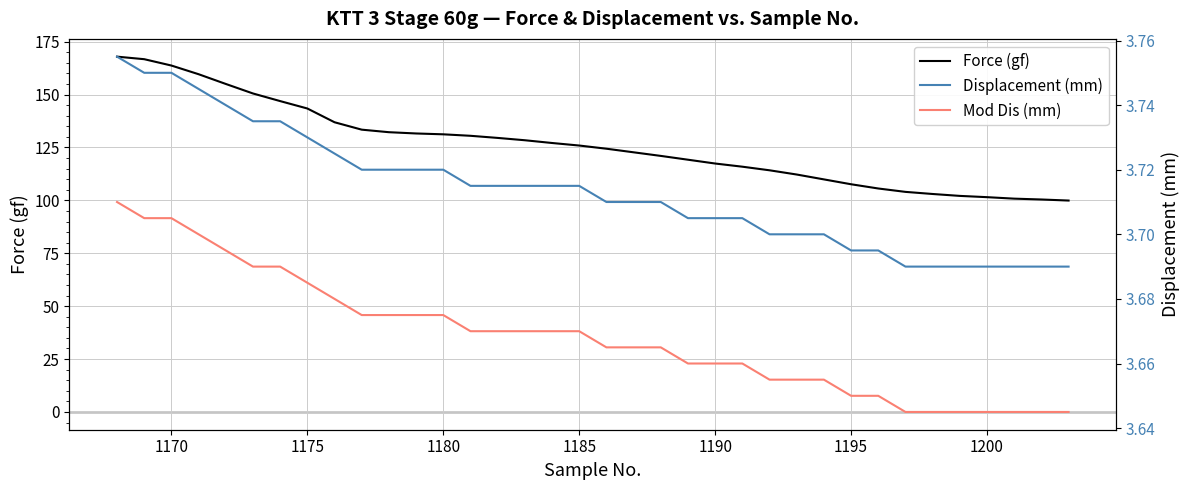

True or false: Force (gf) and Displacement (mm) cross at least once.

False